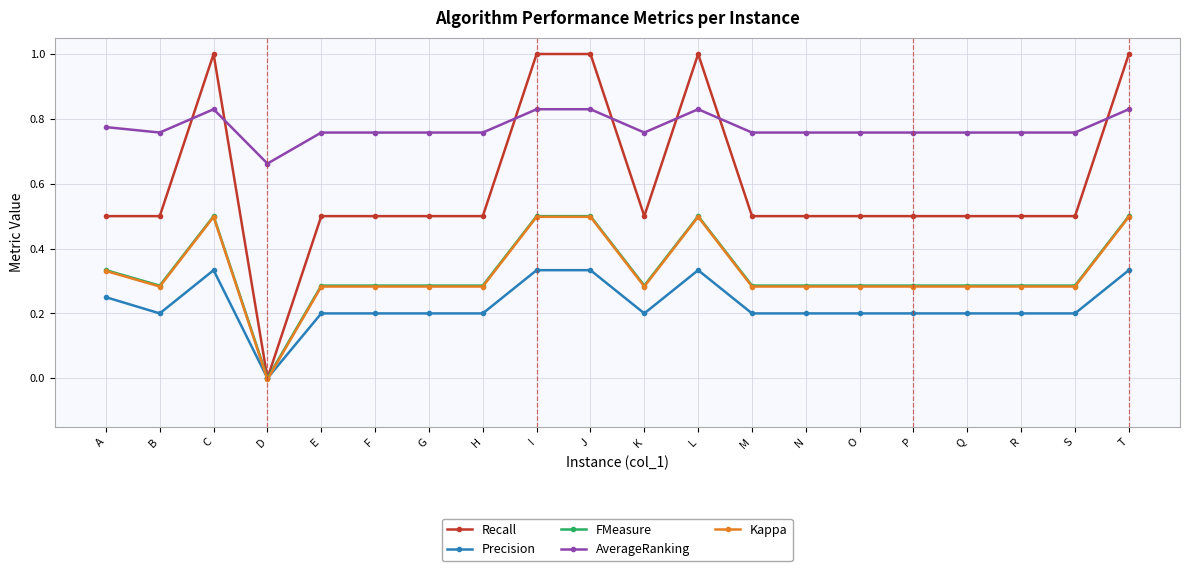

True or false: Kappa has a value of 0.5 at L.

True